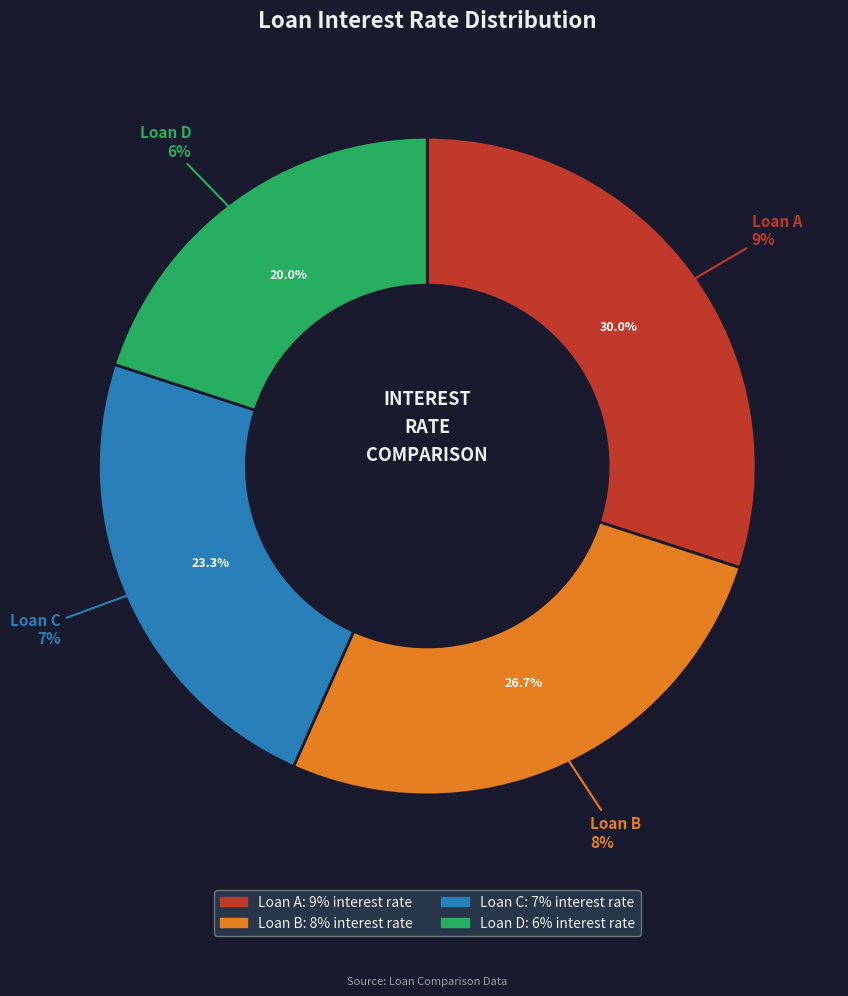

To the nearest percent, what is the average slice percentage?

25%